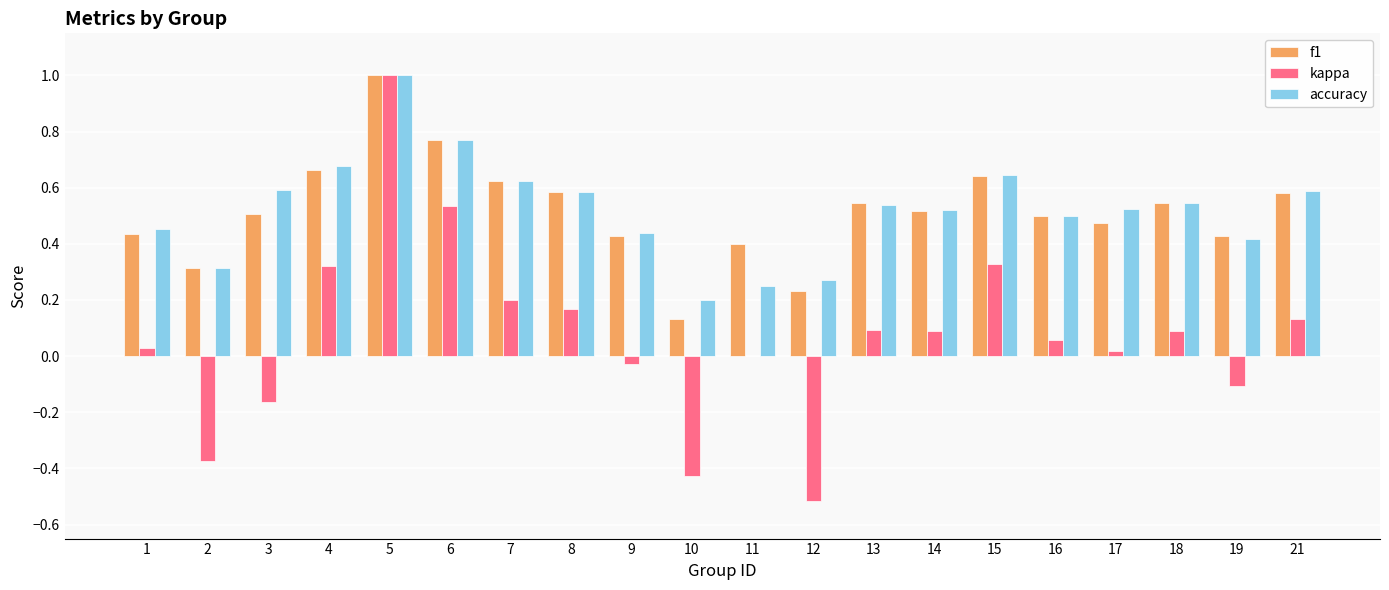

What is the sum of the f1 values at 4 and 18?

1.2